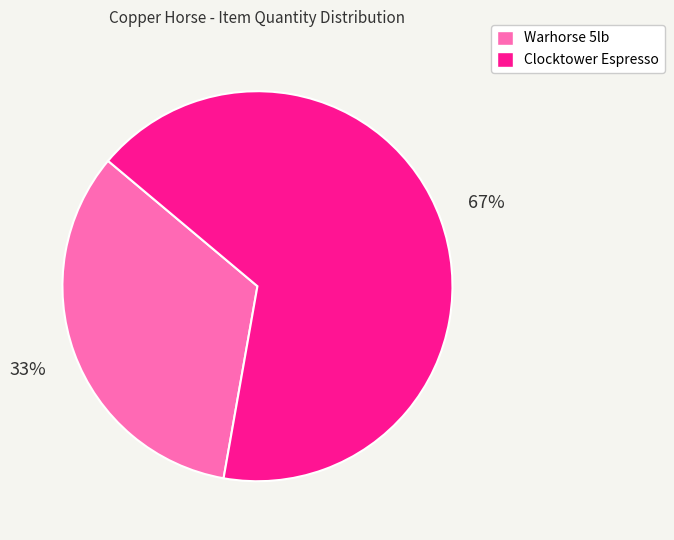

Rank the categories by value from highest to lowest.

Clocktower Espresso, Warhorse 5lb